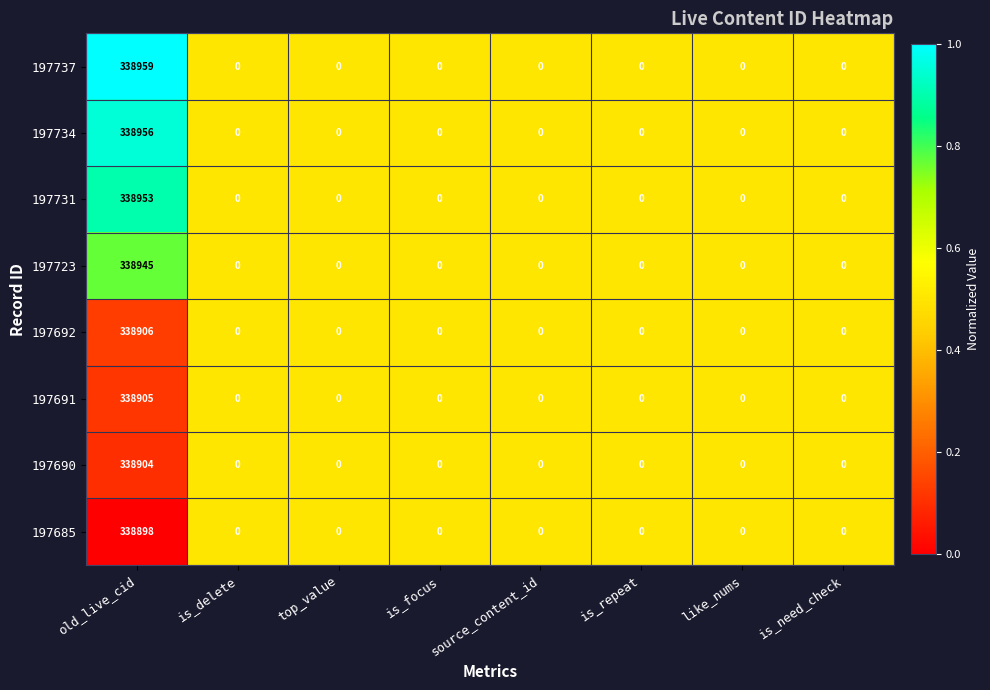

True or false: 197723 has a value of 0 at is_delete.

True